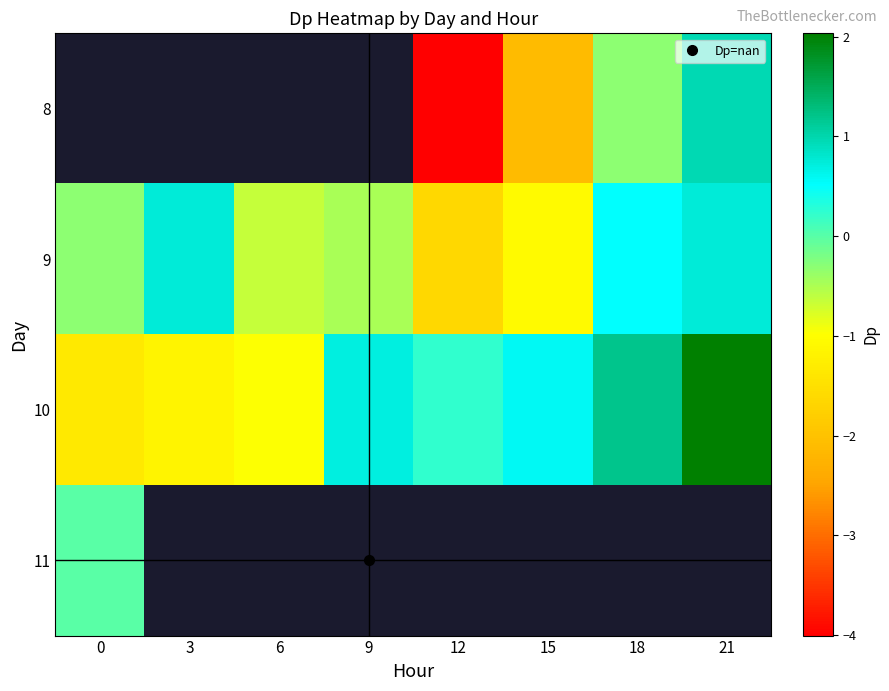

True or false: 10 has a value of -0.5 at 0.

False